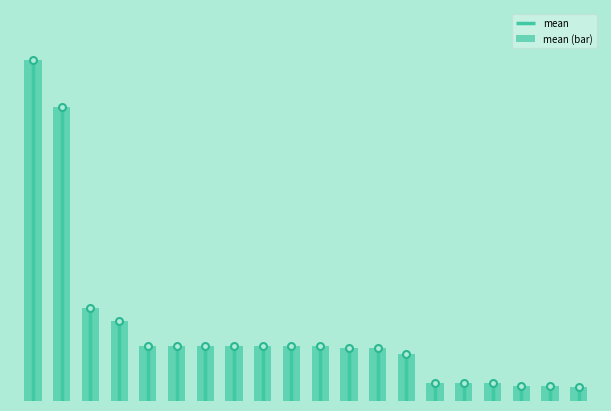

The value at 14 is 0.1. True or false?

False